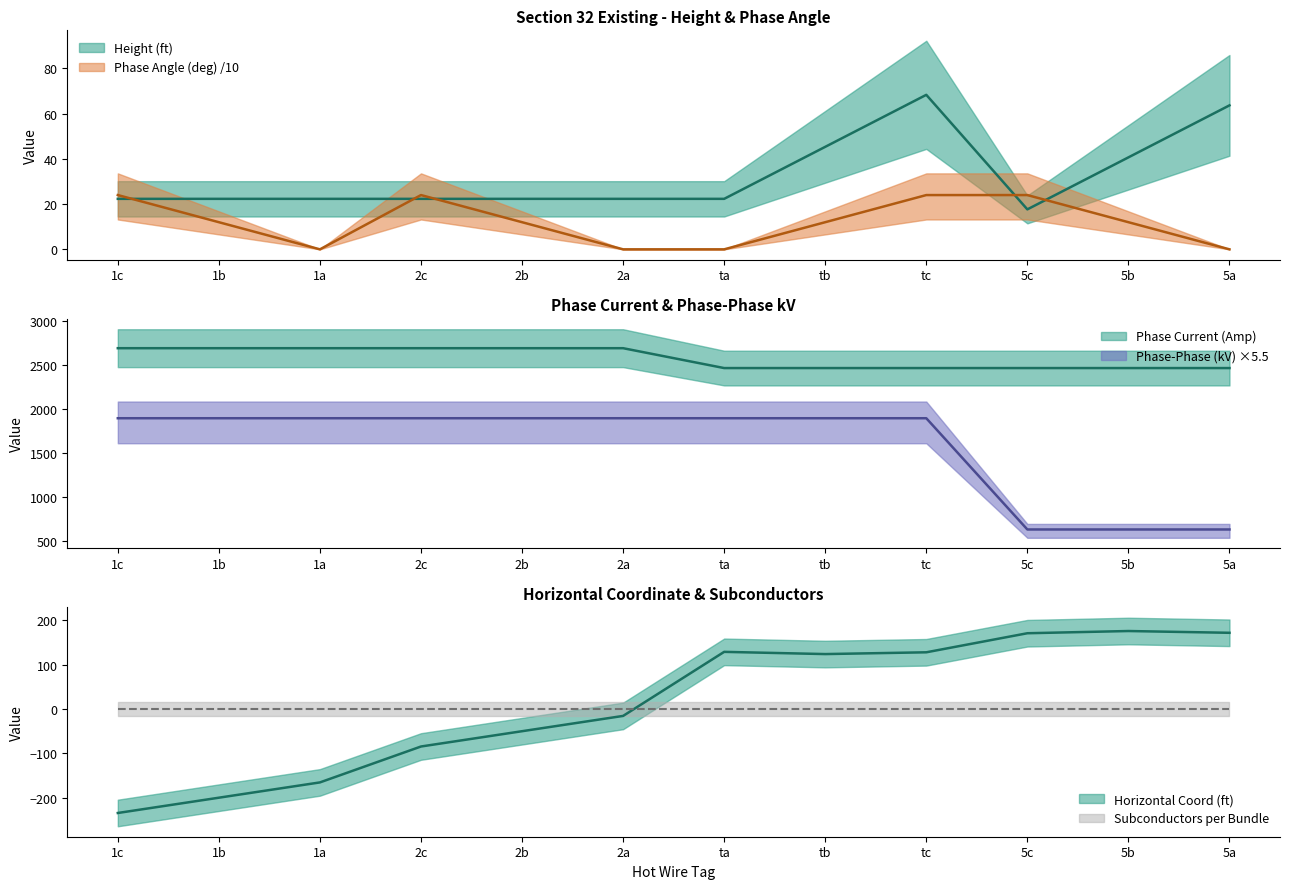

What is the value of the Height (ft) point at the 12th from the left?

63.7